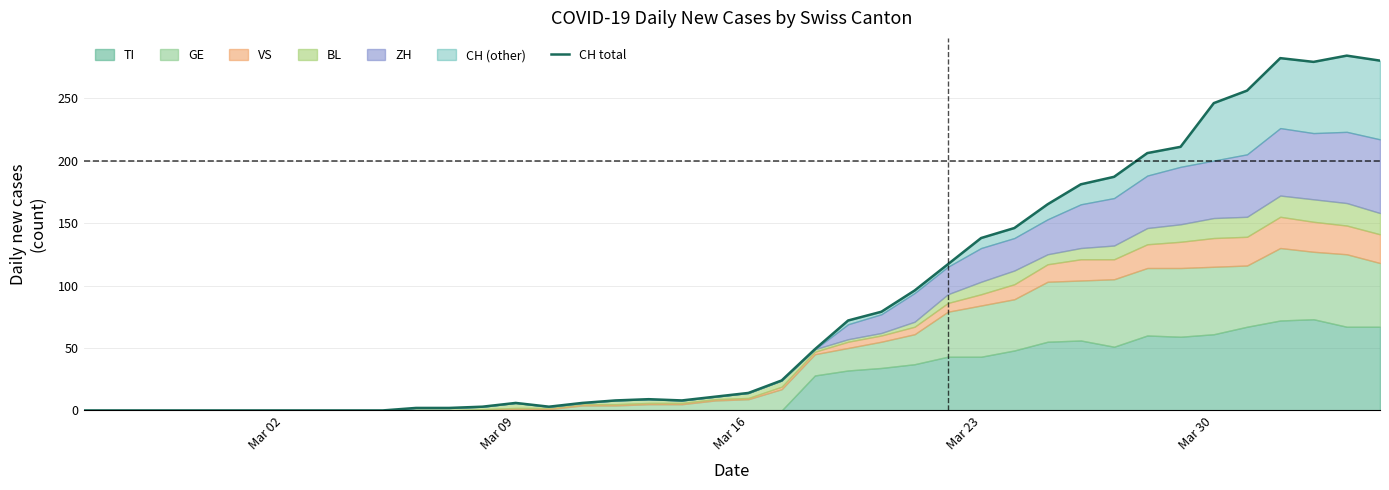

What is the sum of all values?

3370